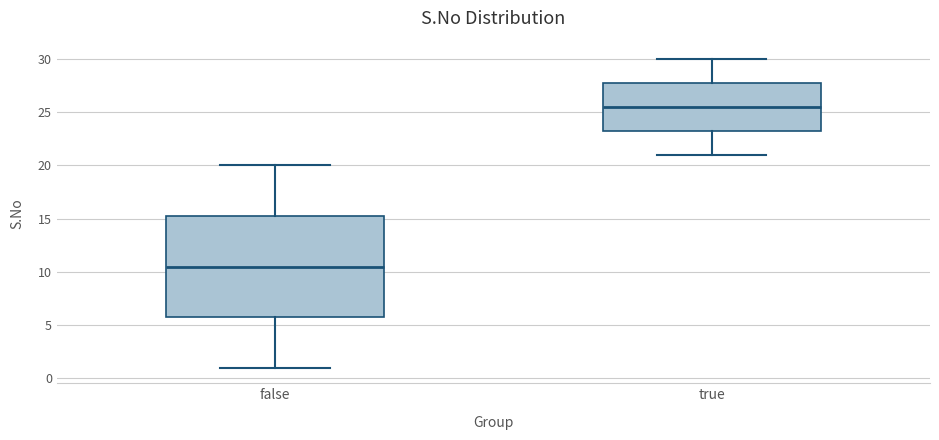

Where is the upper edge of the box for true on the y-axis? The values are not printed on the chart, so give them approximately, as read against the axis.

28.0